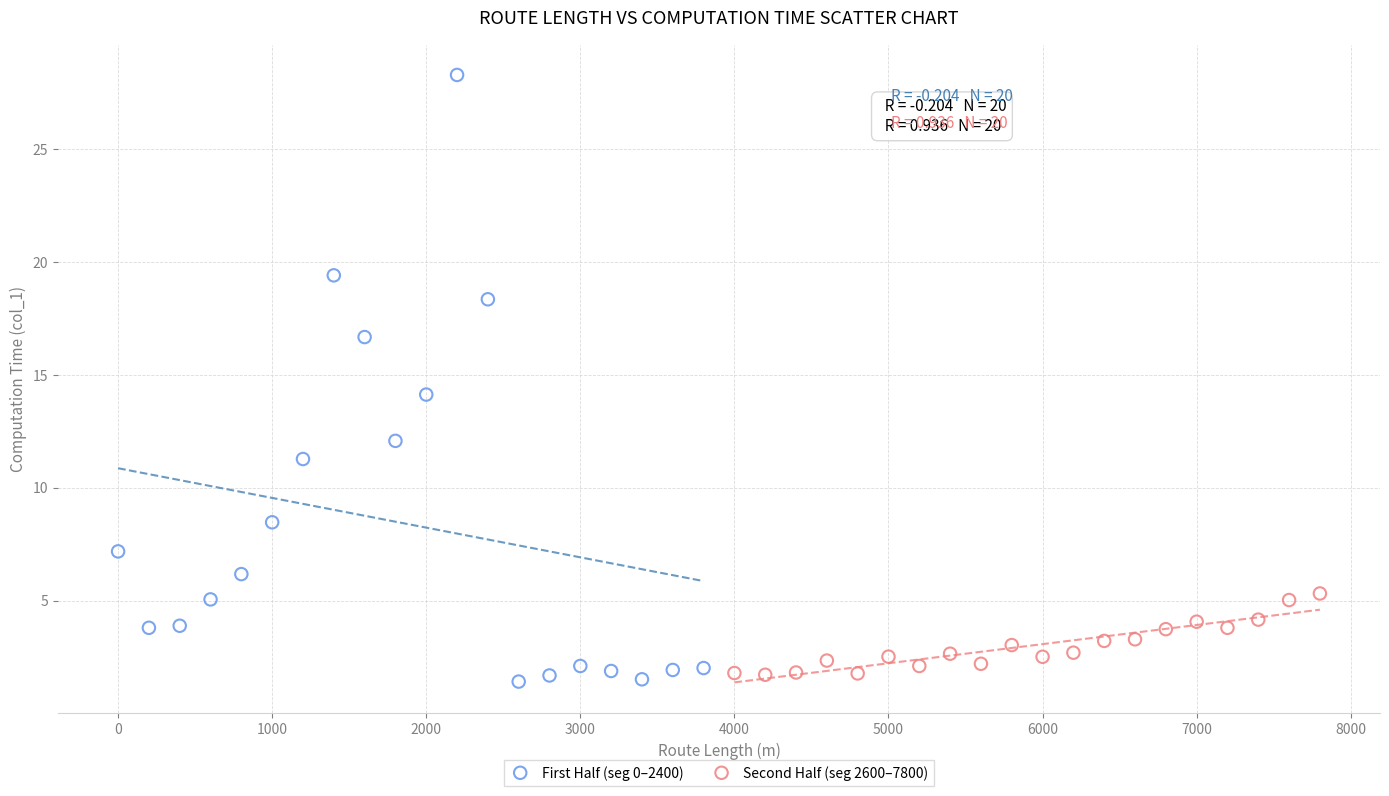

Which series has the largest Y range (max minus min)?

First Half (seg 0–2400)